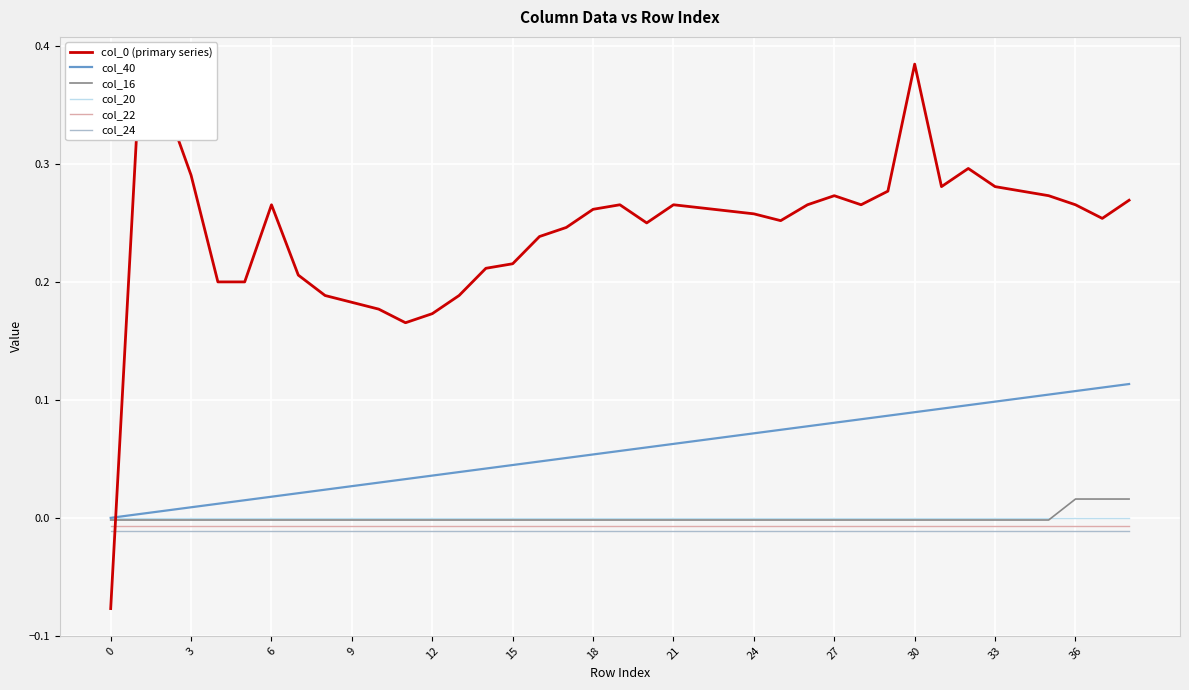

True or false: col_22 and col_20 cross at least once.

False